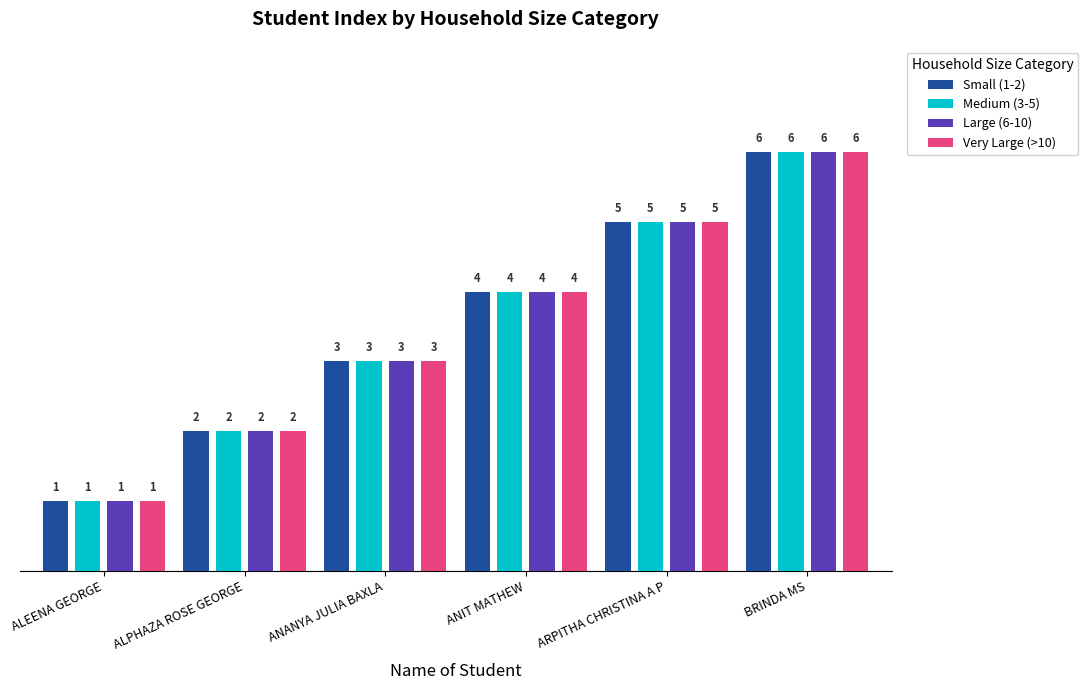

Rank the categories by Small (1-2) value from lowest to highest.

ALEENA GEORGE, ALPHAZA ROSE GEORGE, ANANYA JULIA BAXLA, ANIT MATHEW, ARPITHA CHRISTINA A P, BRINDA MS